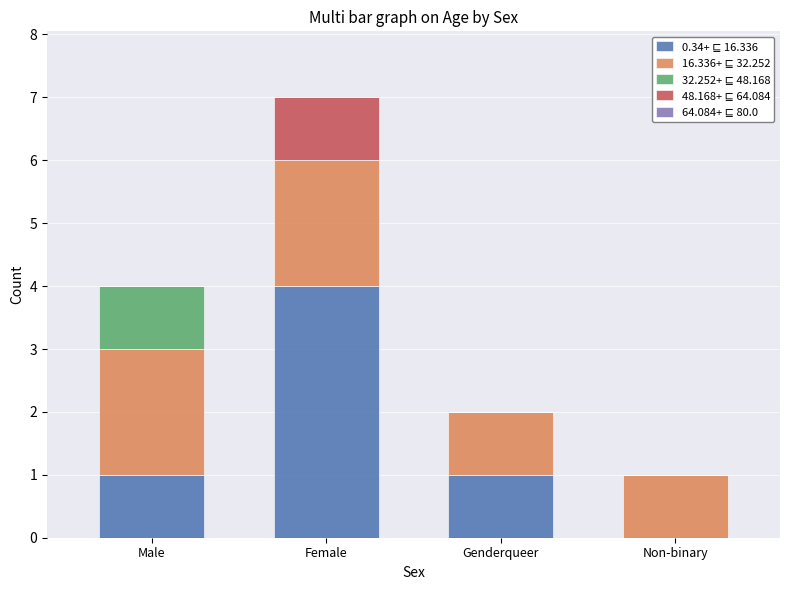

At which category is the sum across all series the highest?

Female